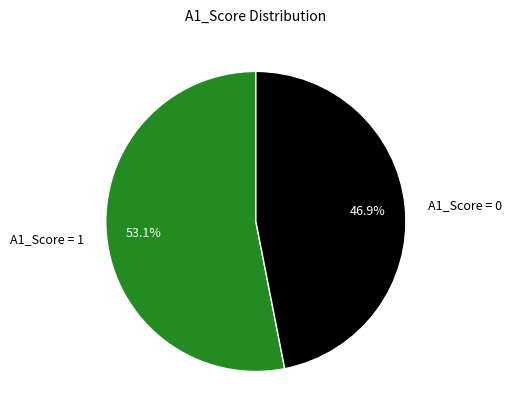

What is the largest slice in the pie chart?

A1_Score = 1